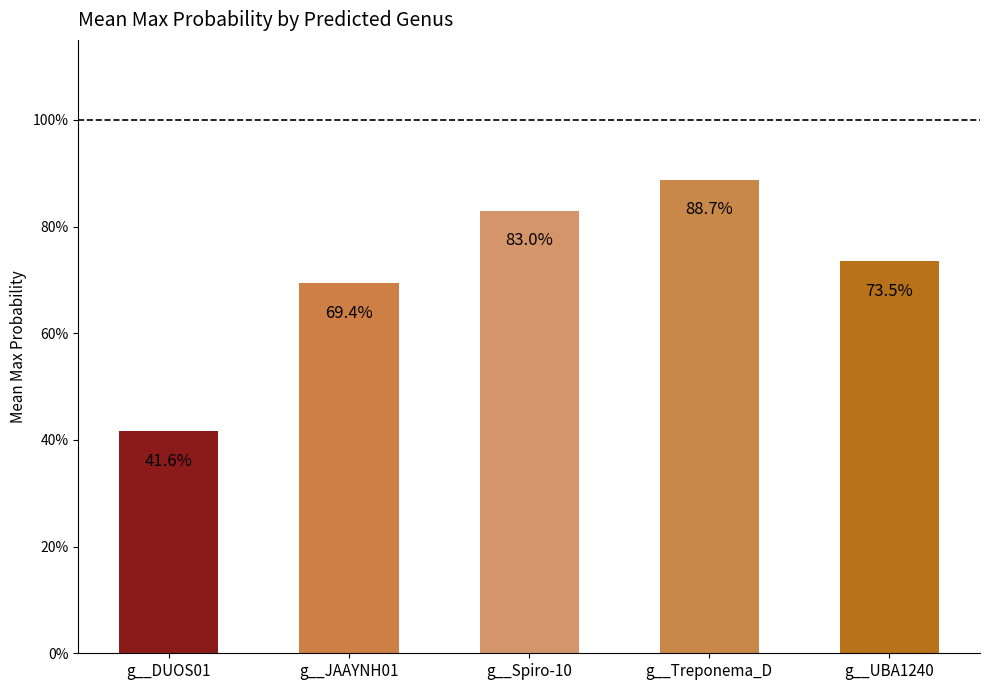

Rank the categories by value from highest to lowest.

g__Treponema_D, g__Spiro-10, g__UBA1240, g__JAAYNH01, g__DUOS01